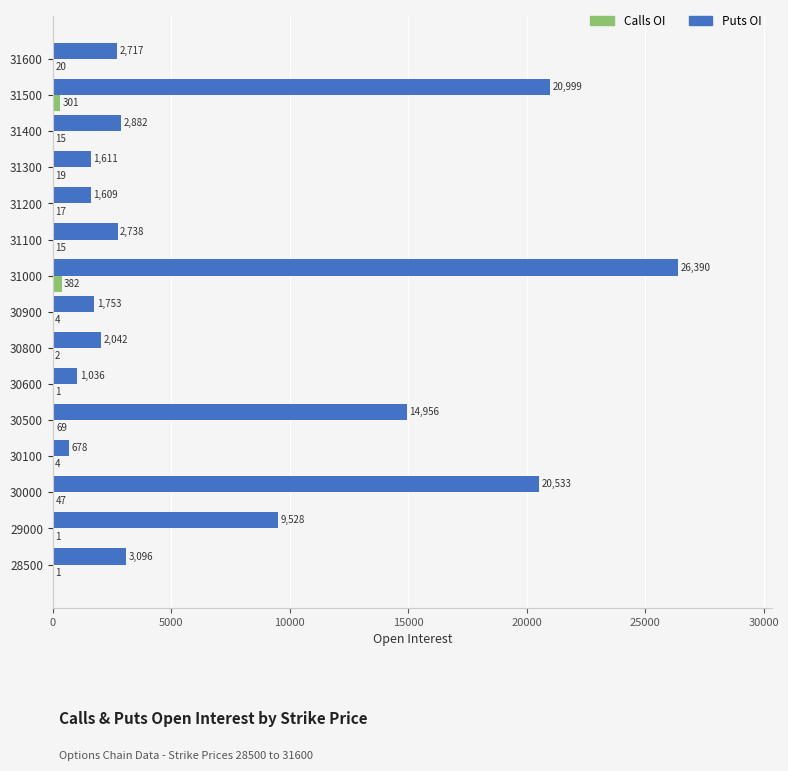

What is the average value of the Puts OI series?

7505